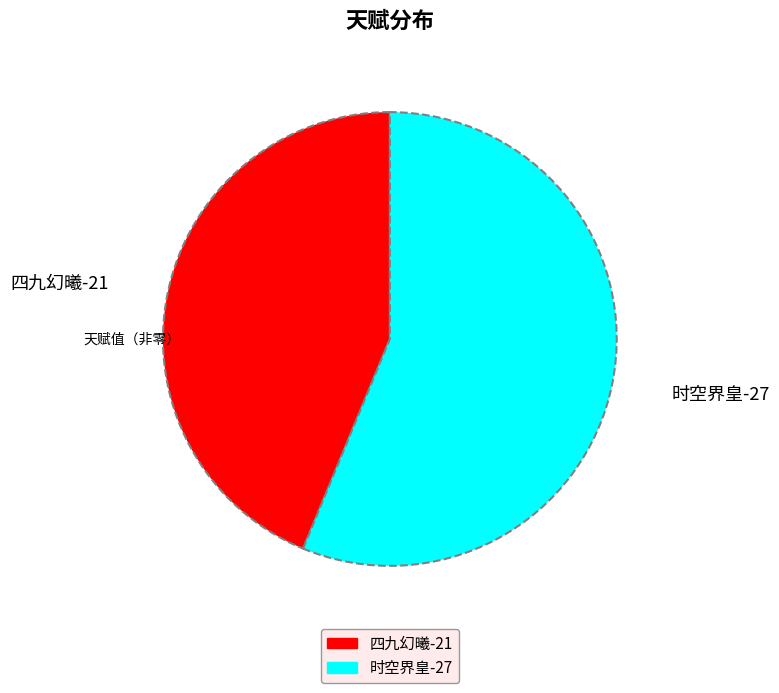

Which slice is the largest?

时空界皇